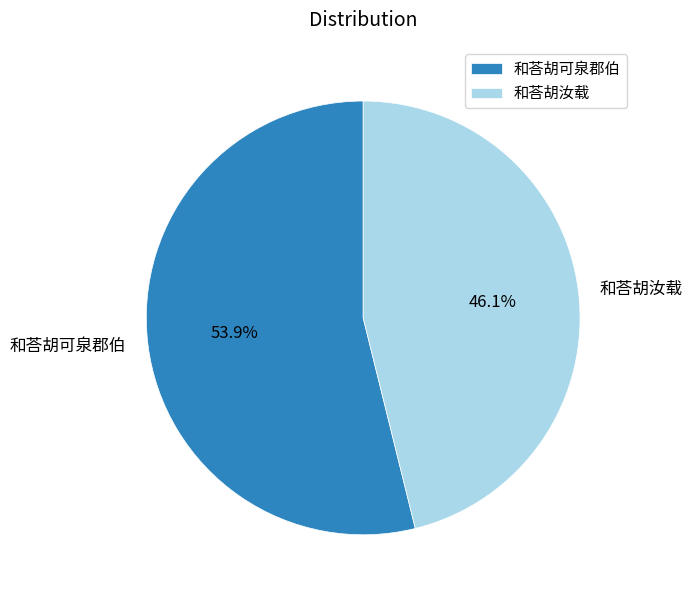

To the nearest percent, what is the difference between the largest and smallest slice percentages?

8%